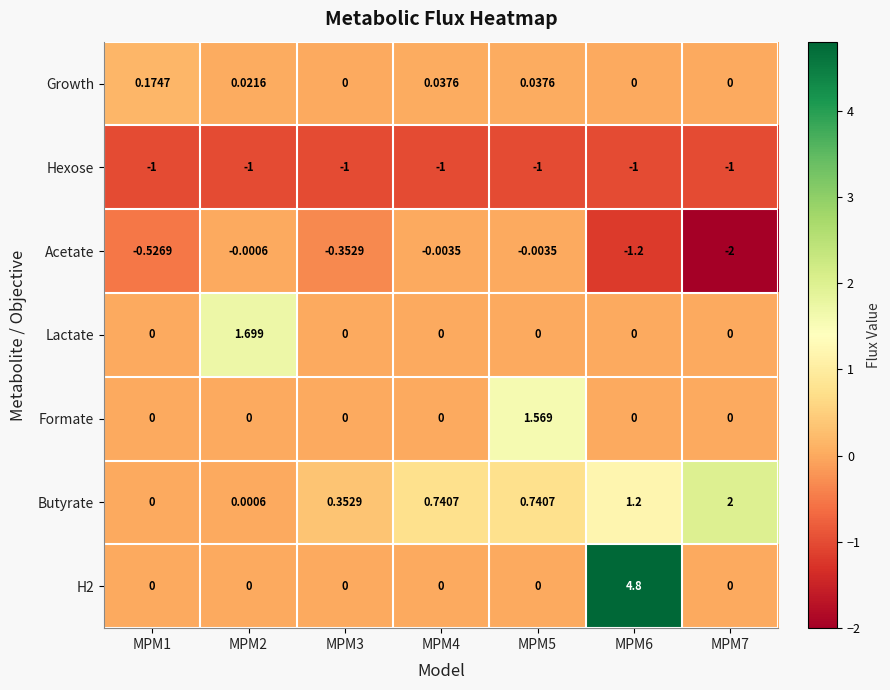

Which series has the widest spread of values?

H2